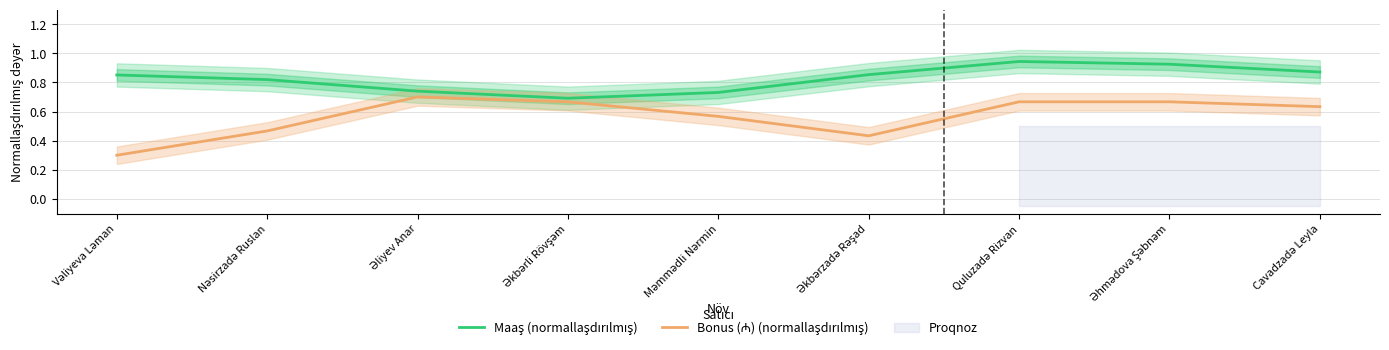

What is the label of the 4th point from the right?

Əkbərzadə Rəşad